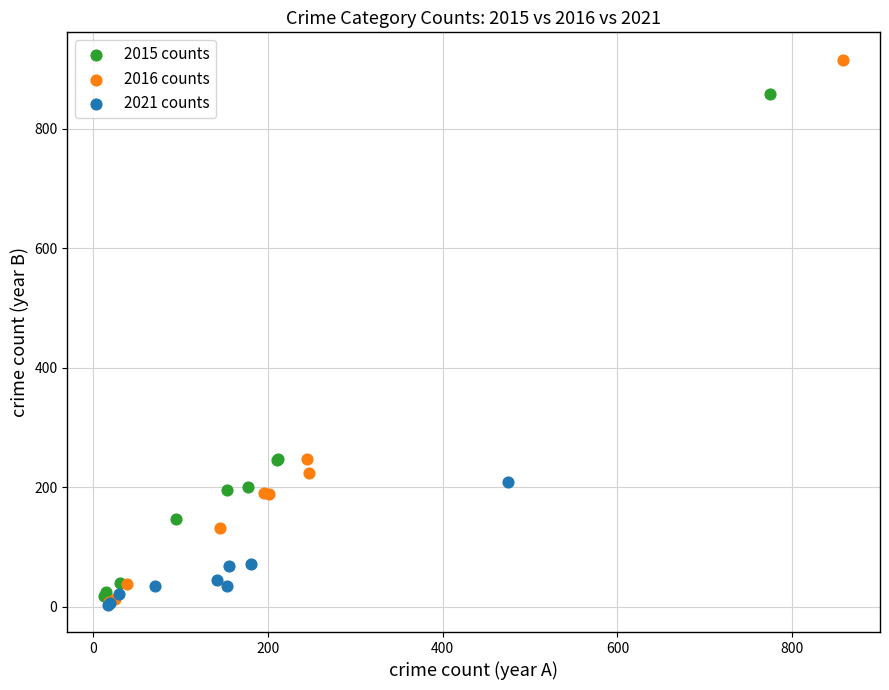

Which series reaches the maximum Y coordinate?

2016 counts